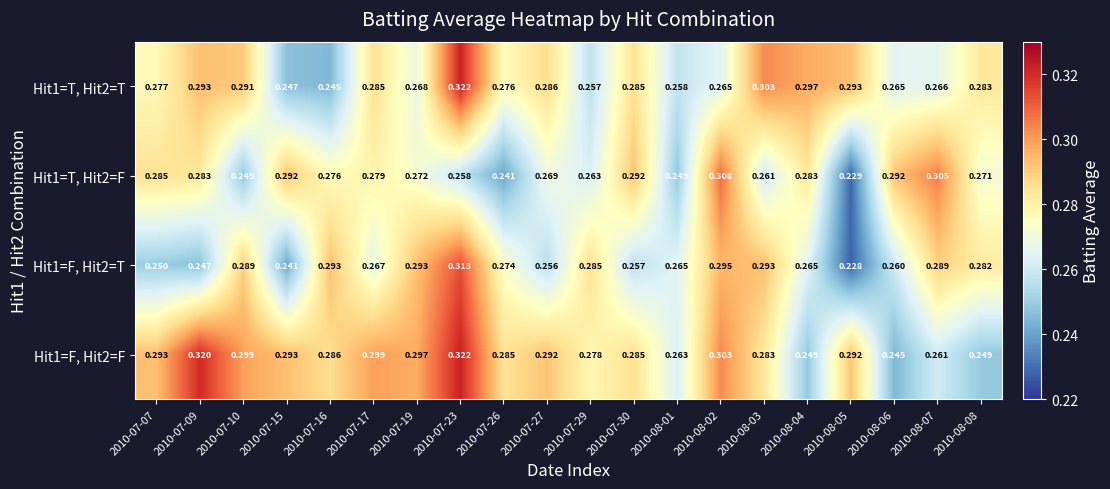

Rank the series by their maximum value, from lowest to highest.

Hit1=T, Hit2=F, Hit1=F, Hit2=T, Hit1=T, Hit2=T, Hit1=F, Hit2=F